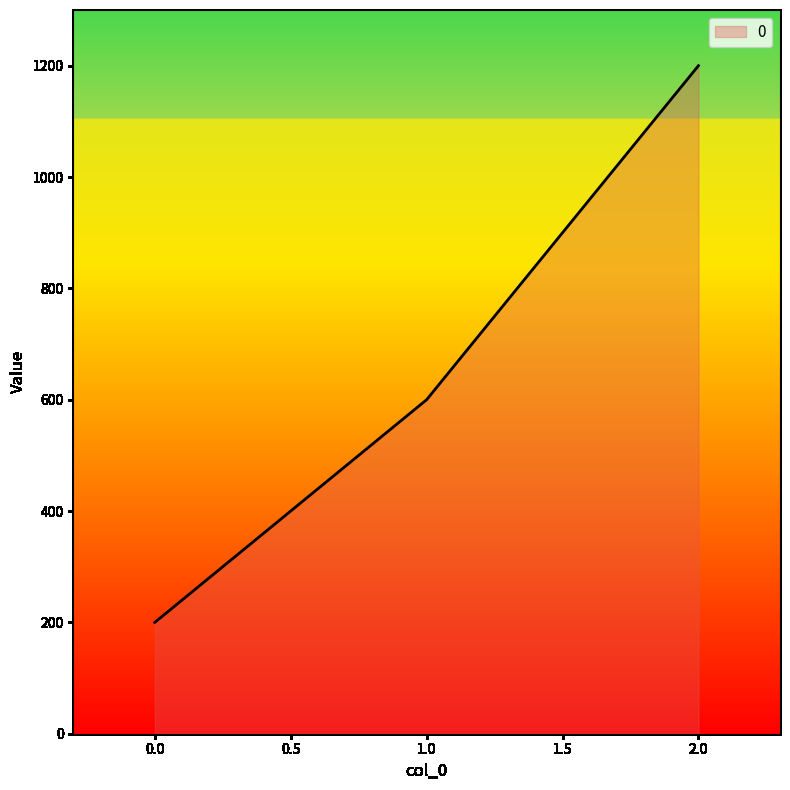

Reading left to right, extract all data points from this chart.

0.0=200	1.0=600	2.0=1200